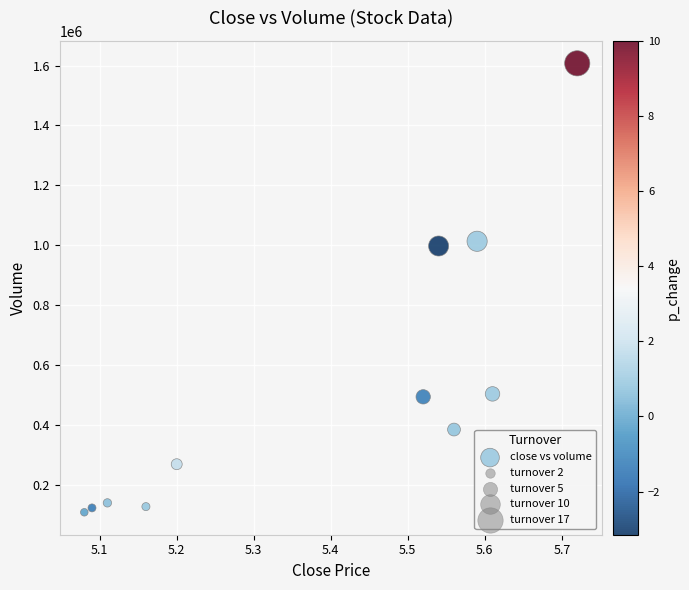

What is the average X value?

5.4